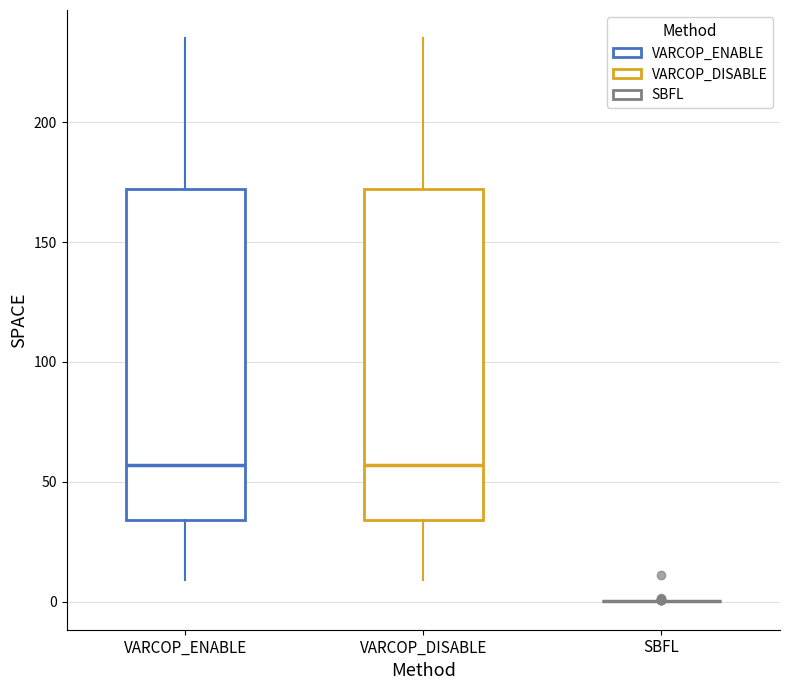

Reading left to right, transcribe this box plot: for each box, give where its median line is, the range the box spans, and where its two whiskers end, as read against the y-axis. The values are not printed on the chart, so give them approximately, as read against the axis.

VARCOP_ENABLE: median 55, box 35 to 170, whiskers 10 to 235
VARCOP_DISABLE: median 55, box 35 to 170, whiskers 10 to 235
SBFL: box collapsed to a line at 0, whiskers 0 to 0